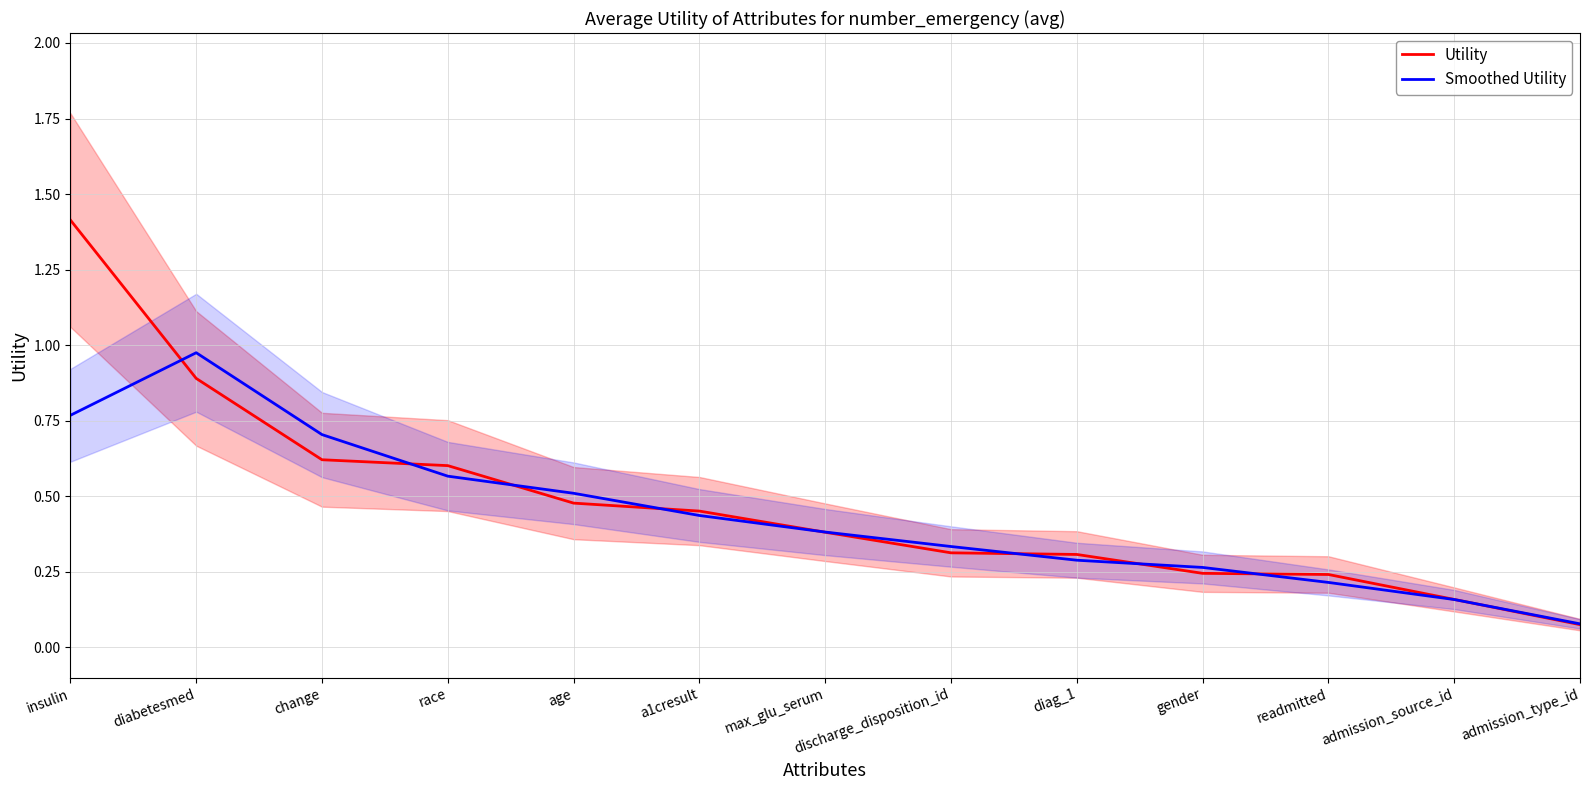

What is the label of the 6th point from the right?

discharge_disposition_id